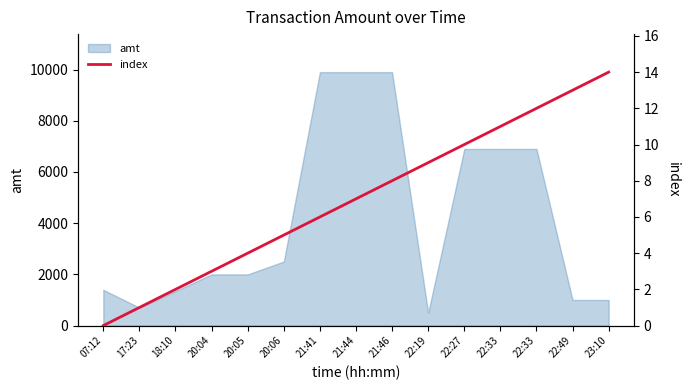

Reading right to left, extract all data points from this chart.

14	13	12	11	10	9	8	7	6	5	4	3	2	1	0